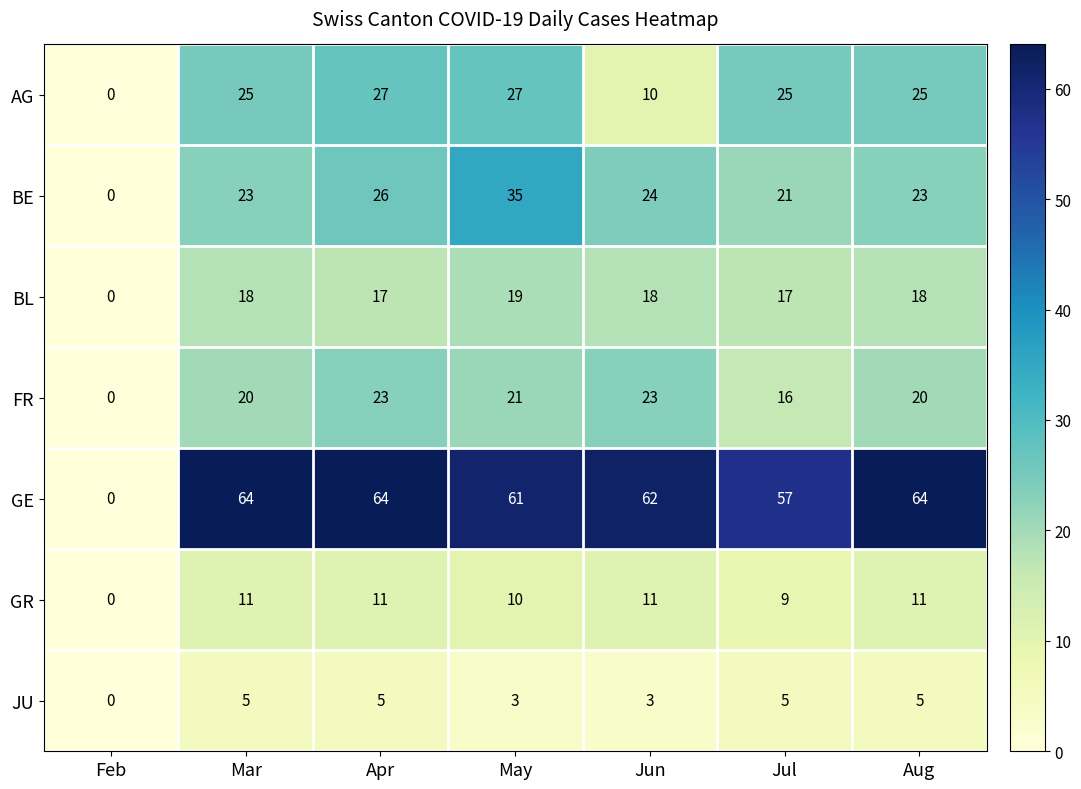

Rank the series by their maximum value, from lowest to highest.

JU, GR, BL, FR, AG, BE, GE